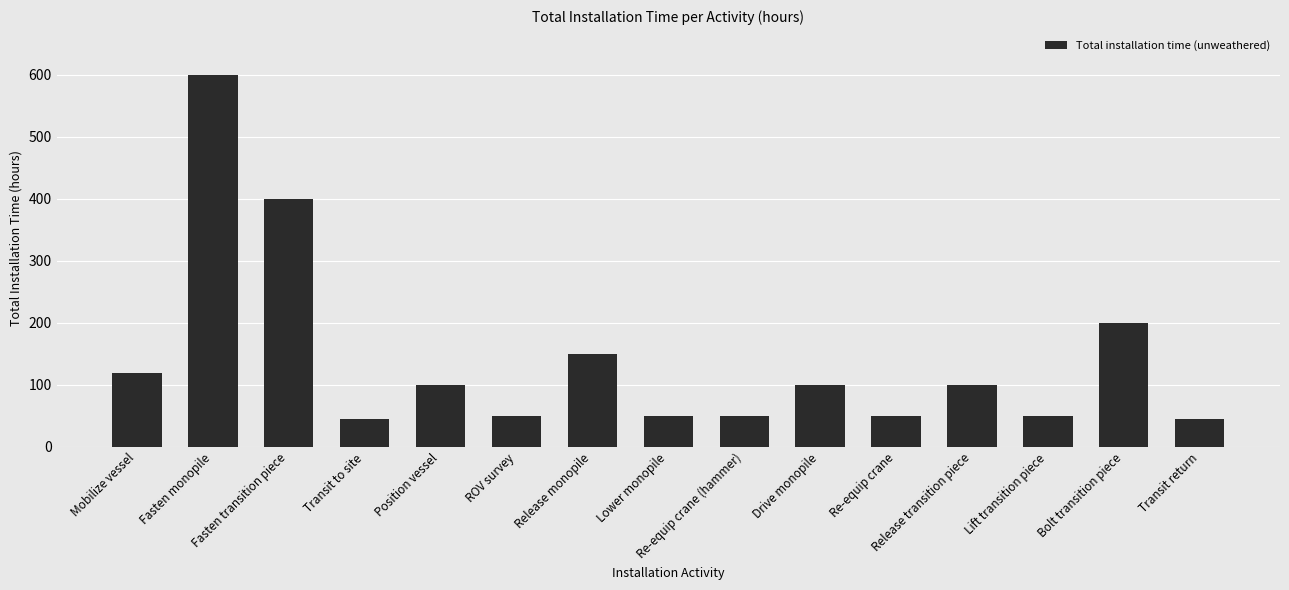

What is the smallest value displayed?

45